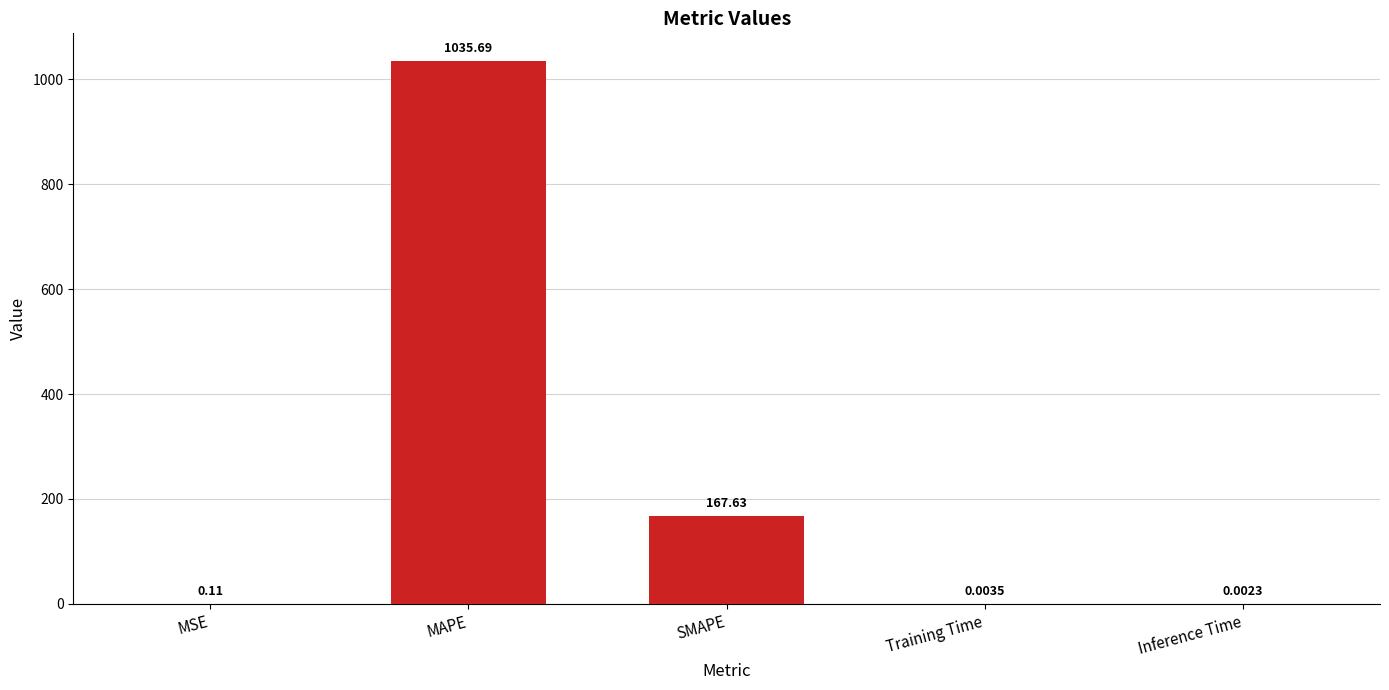

What is the change in value from SMAPE to Inference Time?

-167.6